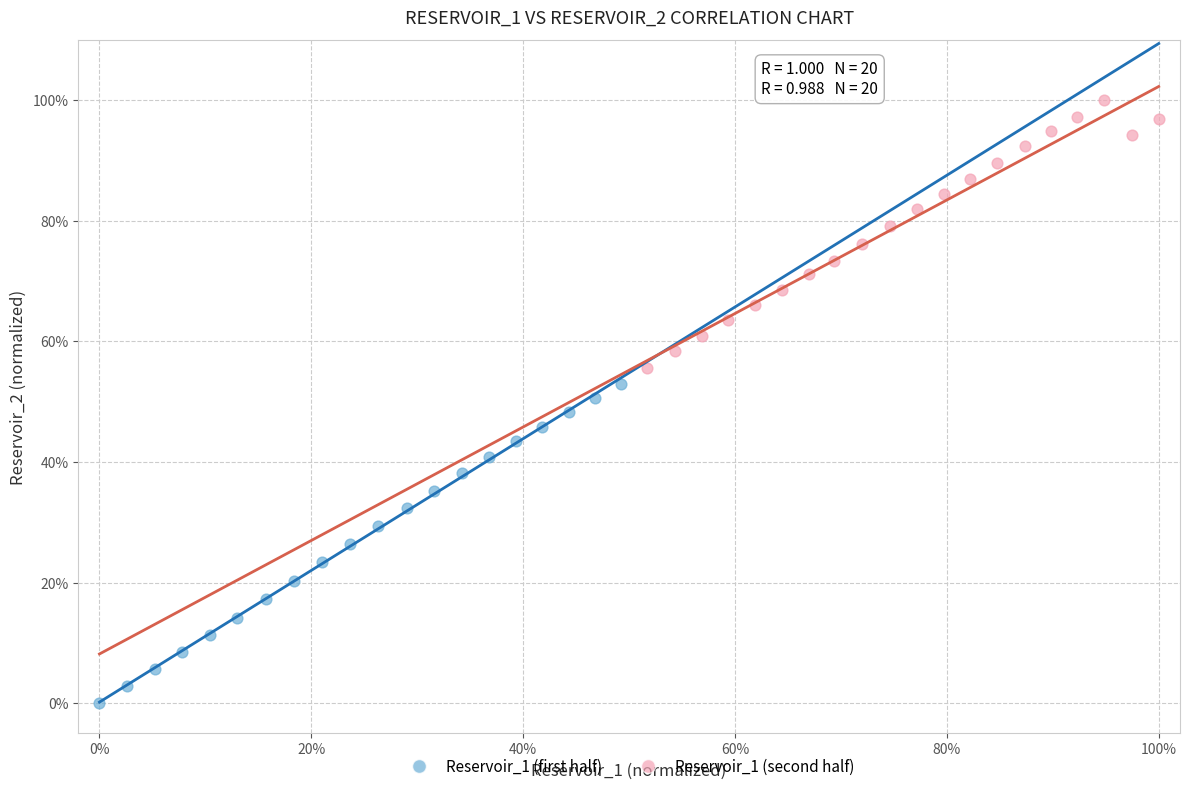

Which series reaches the minimum Y coordinate?

Reservoir_1 (first half)